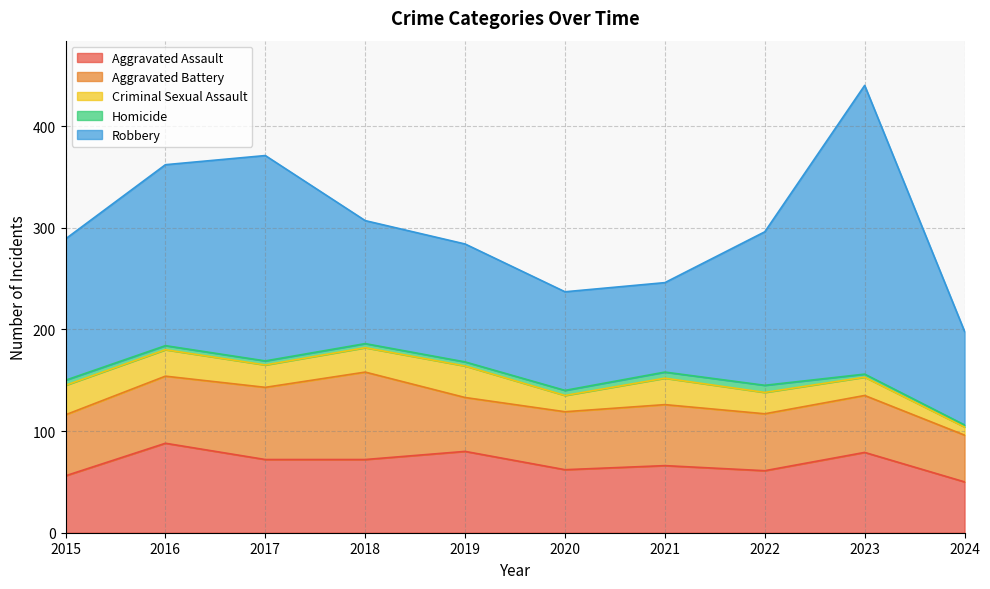

What are all the series names shown in the legend?

Aggravated Assault, Aggravated Battery, Criminal Sexual Assault, Homicide, Robbery